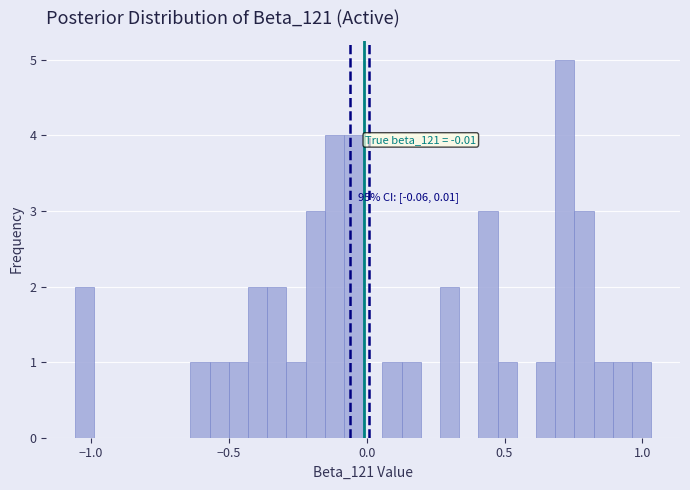

Read against the x-axis, roughly where is the centre of the tallest bar?

0.70